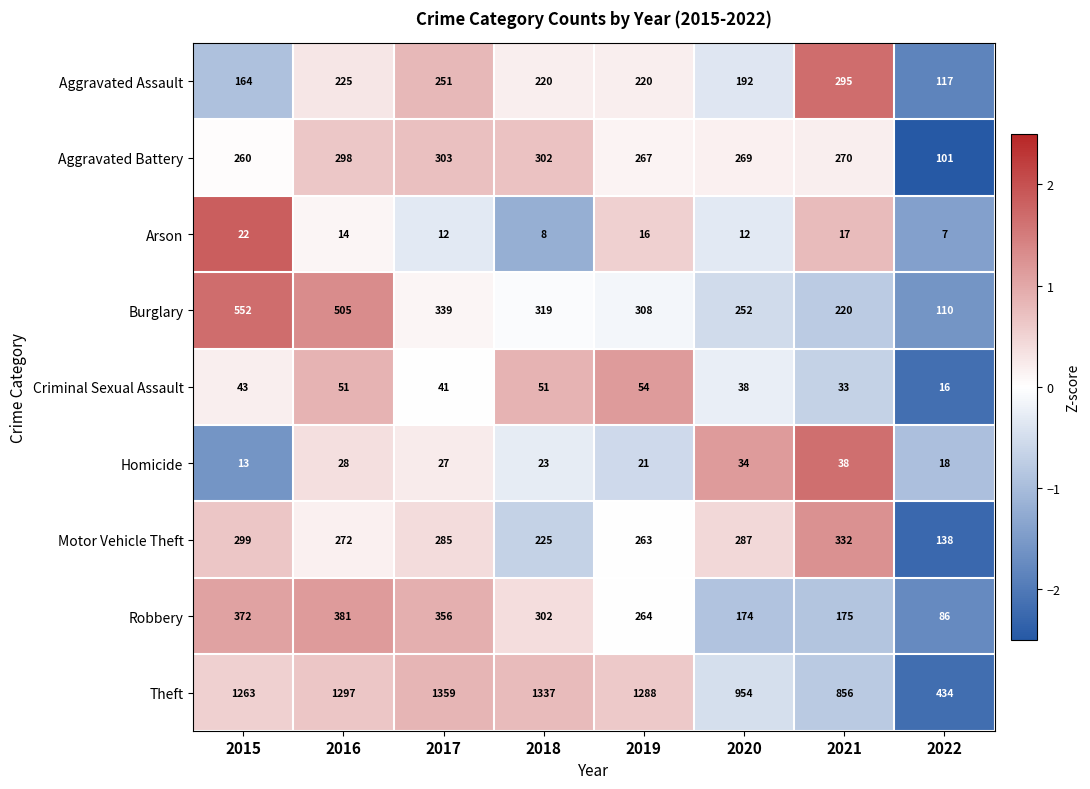

At which category does the chart reach its peak across all series?

2017